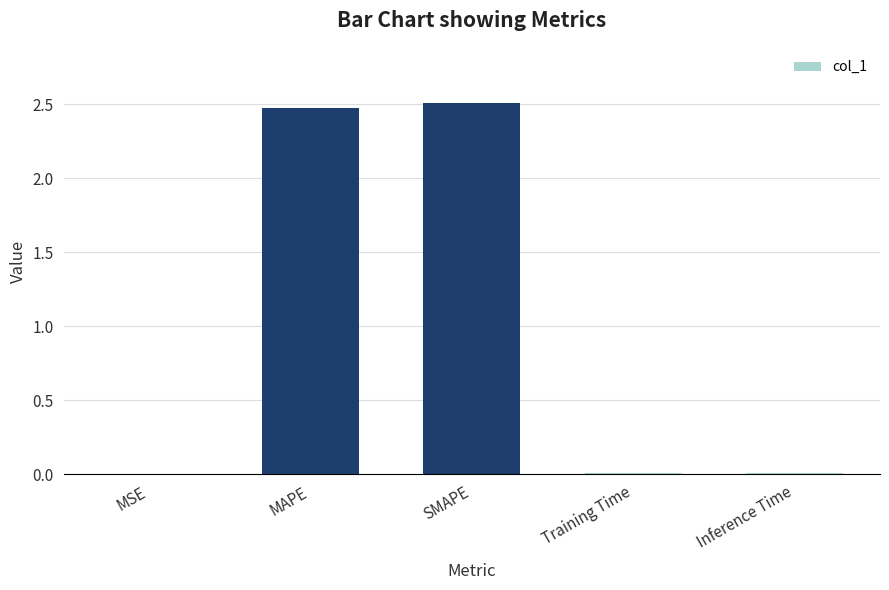

What value does the data have at MAPE?

2.5